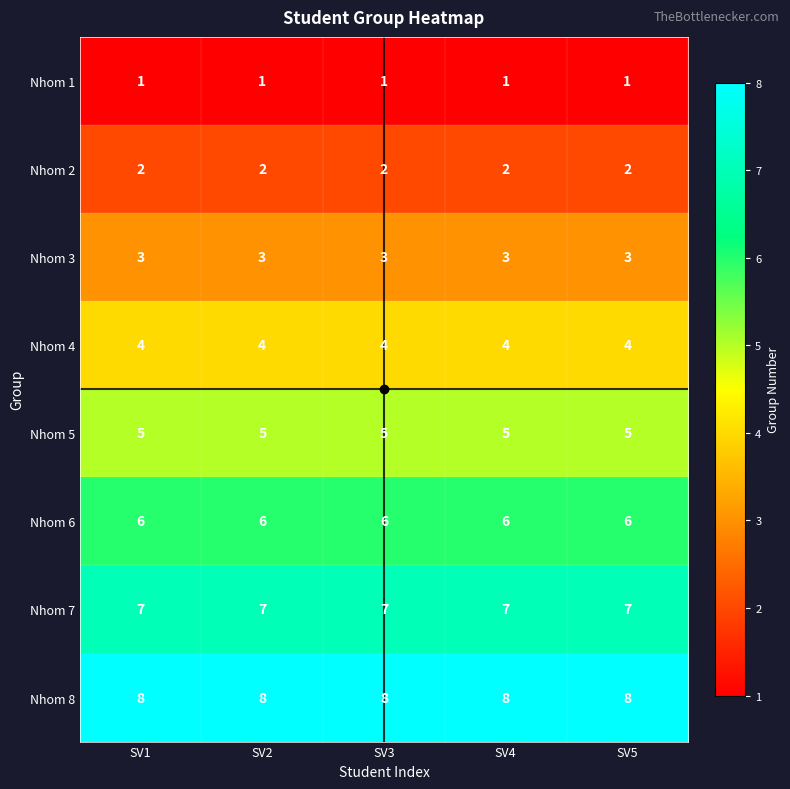

What is the total value across all series at SV4?

36